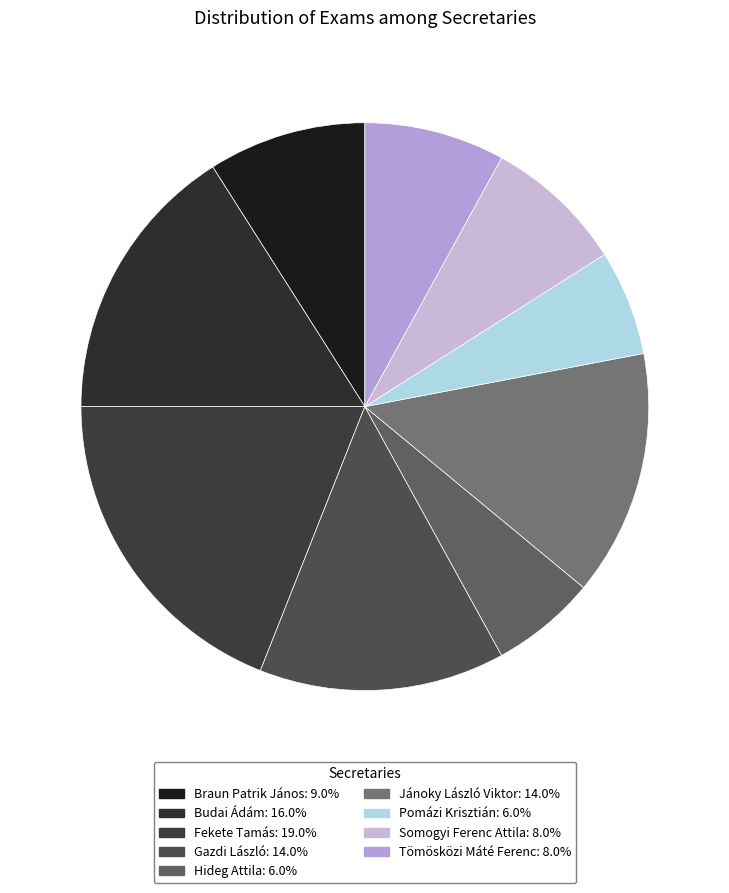

Combined, do Braun Patrik János and Jánoky László Viktor account for over 50%?

No